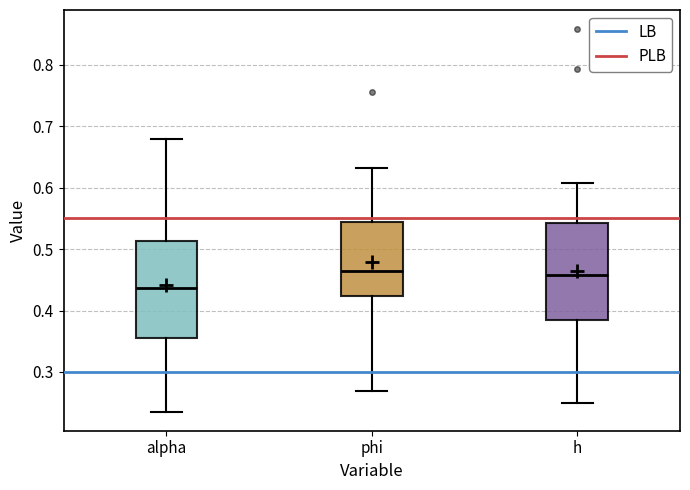

Reading left to right, transcribe this box plot: for each box, give where its median line is, the range the box spans, and where its two whiskers end, as read against the y-axis. The values are not printed on the chart, so give them approximately, as read against the axis.

alpha: median 0.44, box 0.35 to 0.51, whiskers 0.24 to 0.68
phi: median 0.46, box 0.42 to 0.54, whiskers 0.27 to 0.63
h: median 0.46, box 0.38 to 0.54, whiskers 0.25 to 0.61